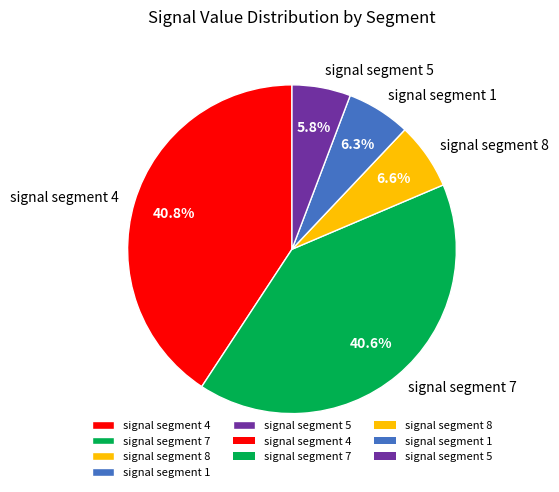

What is the ratio of the value at signal segment 4 to the value at signal segment 7?

1.0